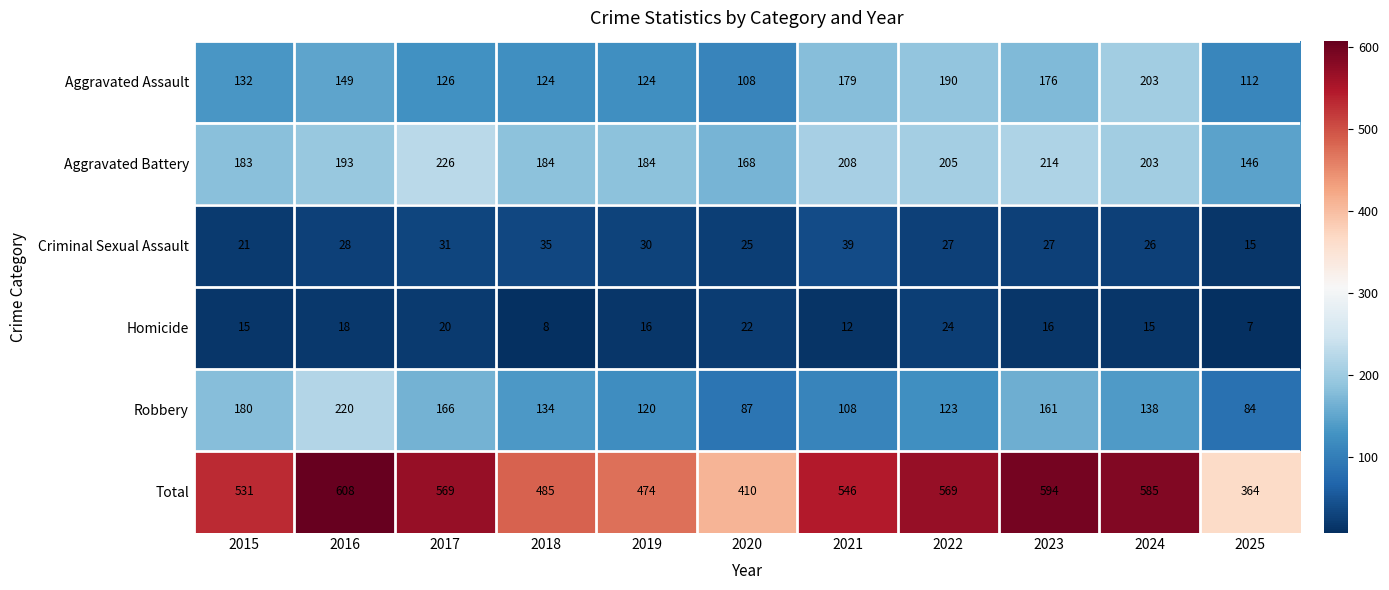

Where does the Criminal Sexual Assault series first go above 27?

2016